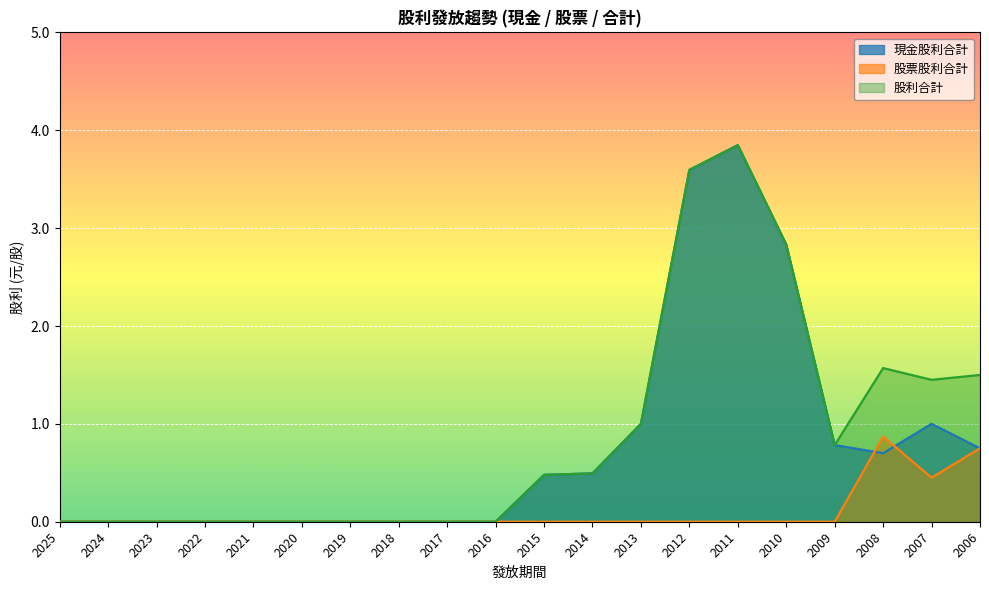

Reading right to left, transcribe all the data shown in this chart.

現金股利合計: 2006=0.8	2007=1.0	2008=0.7	2009=0.8	2010=2.8	2011=3.8	2012=3.6	2013=1.0	2014=0.5	2015=0.5	2016=0.0	2017=0.0	2018=0.0	2019=0.0	2020=0.0	2021=0.0	2022=0.0	2023=0.0	2024=0.0	2025=0.0
股票股利合計: 2006=0.8	2007=0.5	2008=0.9	2009=0.0	2010=0.0	2011=0.0	2012=0.0	2013=0.0	2014=0.0	2015=0.0	2016=0.0	2017=0.0	2018=0.0	2019=0.0	2020=0.0	2021=0.0	2022=0.0	2023=0.0	2024=0.0	2025=0.0
股利合計: 2006=1.5	2007=1.4	2008=1.6	2009=0.8	2010=2.8	2011=3.8	2012=3.6	2013=1.0	2014=0.5	2015=0.5	2016=0.0	2017=0.0	2018=0.0	2019=0.0	2020=0.0	2021=0.0	2022=0.0	2023=0.0	2024=0.0	2025=0.0